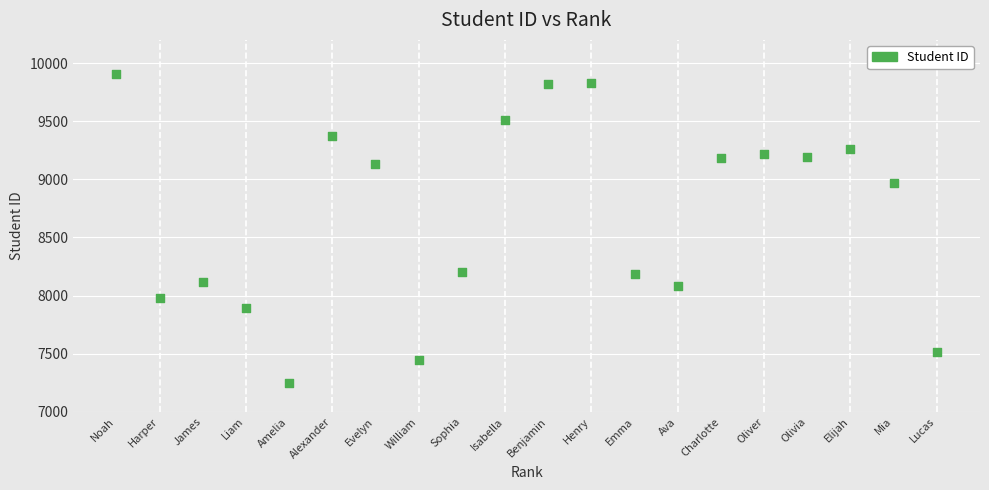

What is the range of Y values (max minus min)?

2655